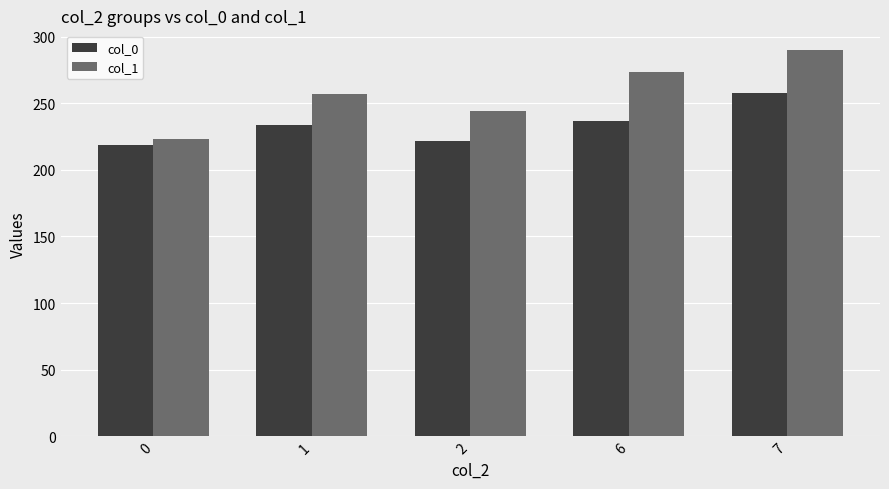

Rank the series by their maximum value, from lowest to highest.

col_0, col_1